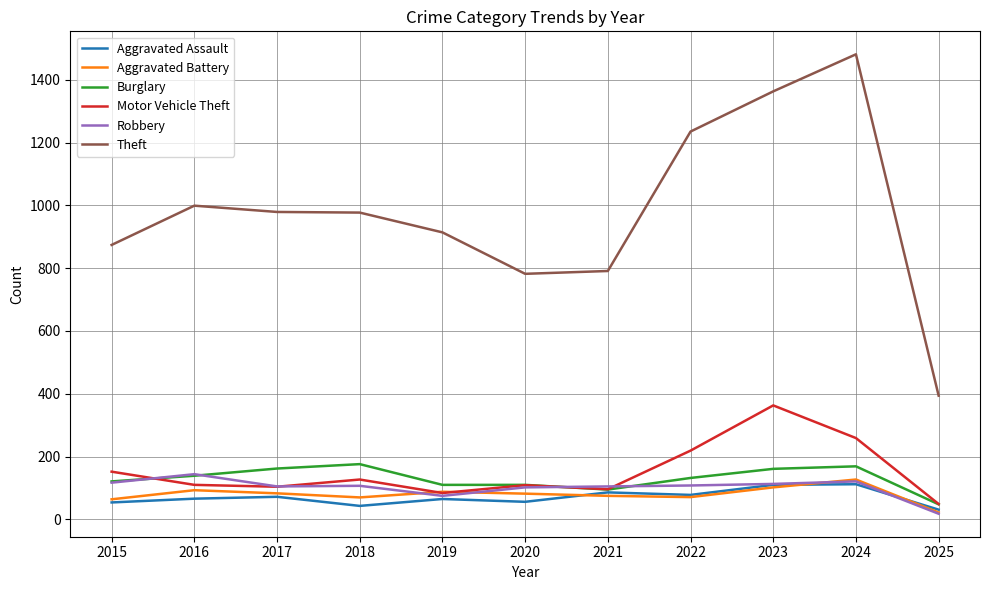

Does the chart display data point markers on the line(s)?

No